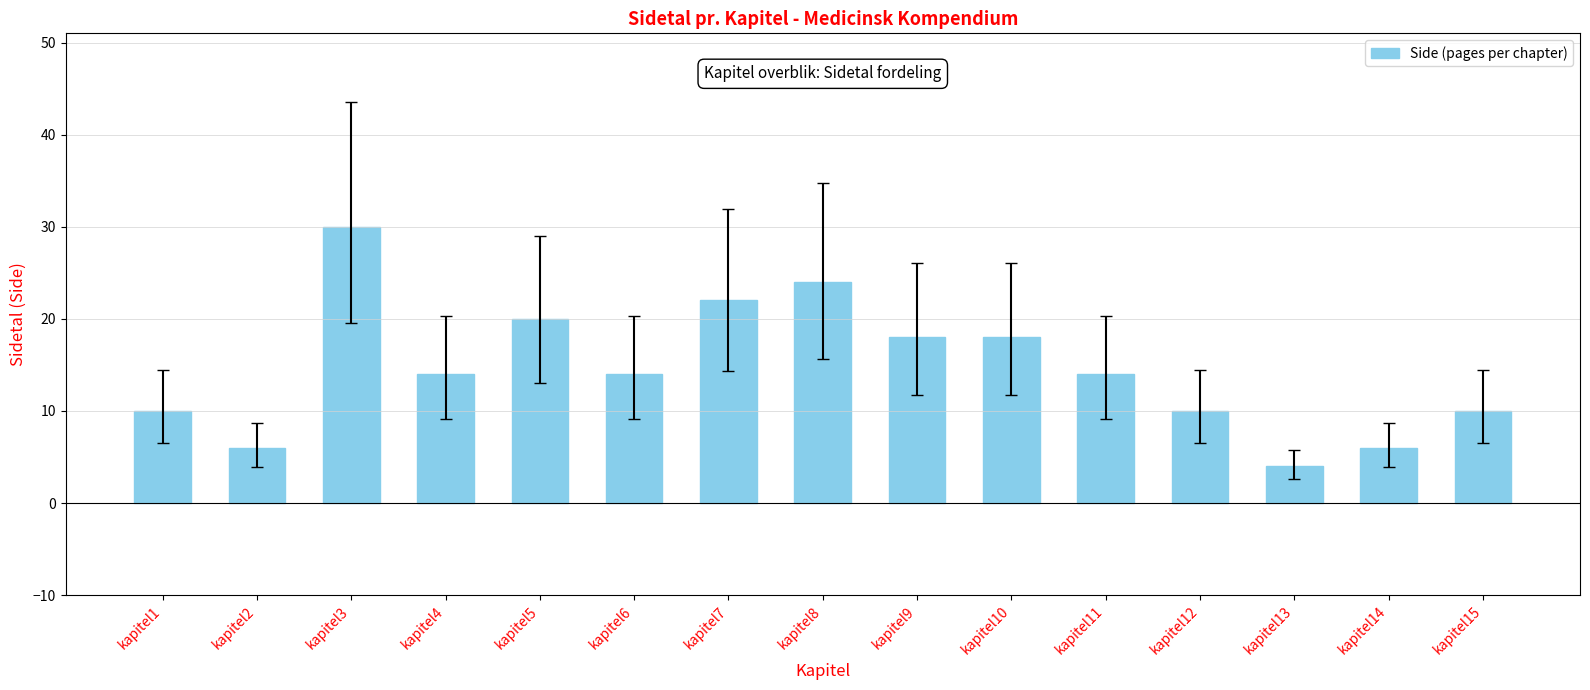

What is the difference between the maximum and minimum values?

26